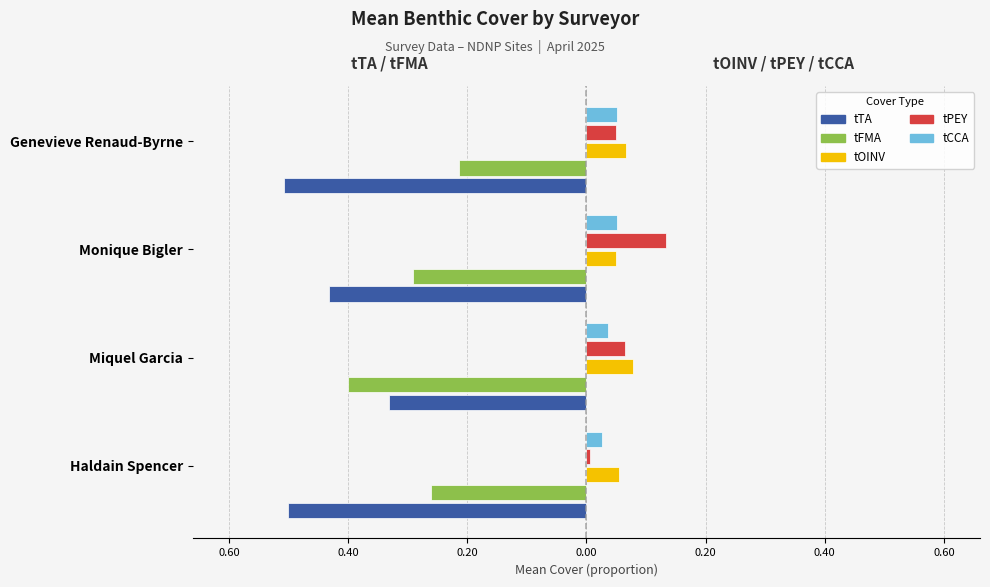

Count the number of data series in this chart.

5